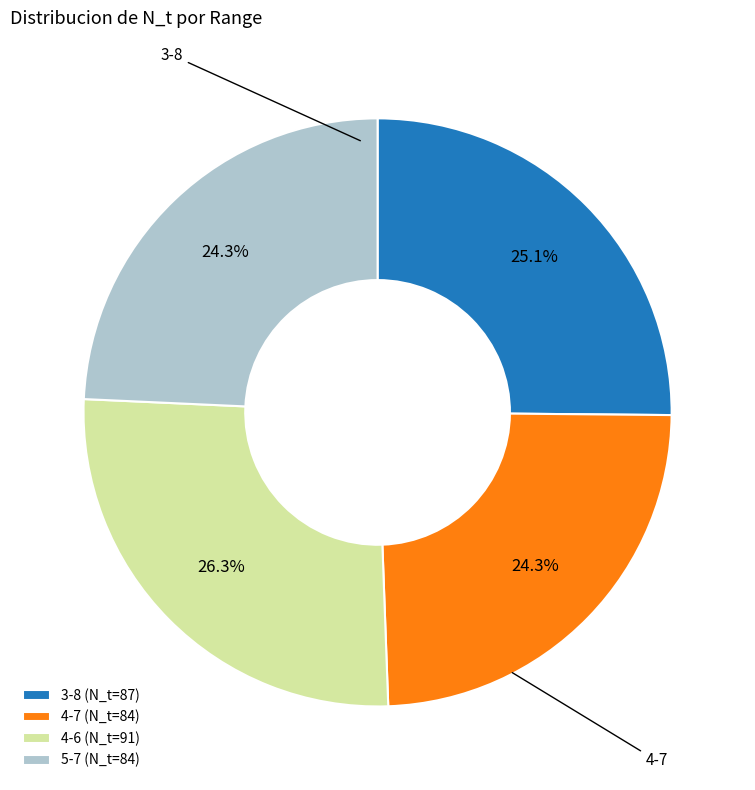

To the nearest percent, what is the difference between the largest and smallest slice percentages?

2%